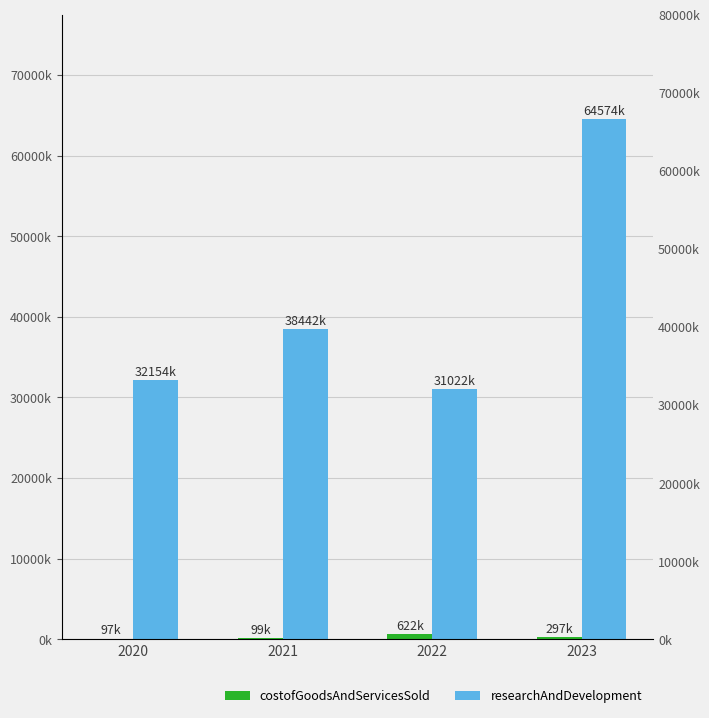

Reading left to right, extract all data points from this chart.

costofGoodsAndServicesSold: 2020=97	2021=99	2022=622	2023=297
researchAndDevelopment: 2020=32154	2021=38442	2022=31022	2023=64574